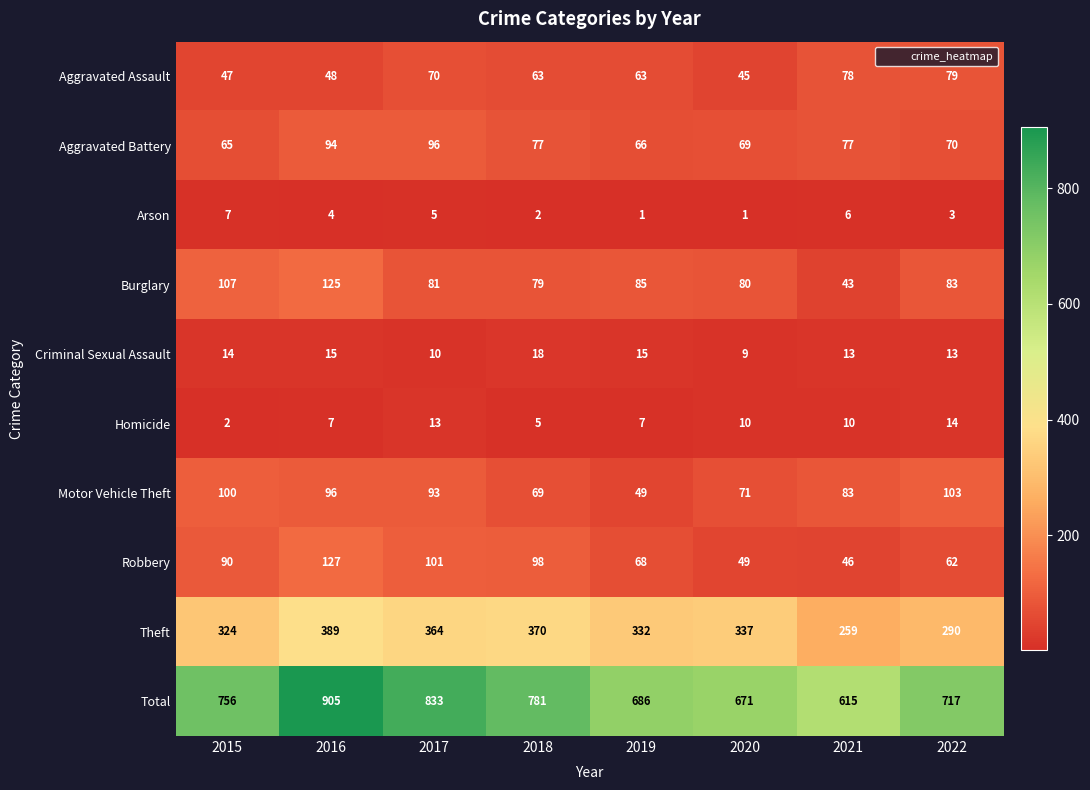

What is the minimum value shown in the chart?

1